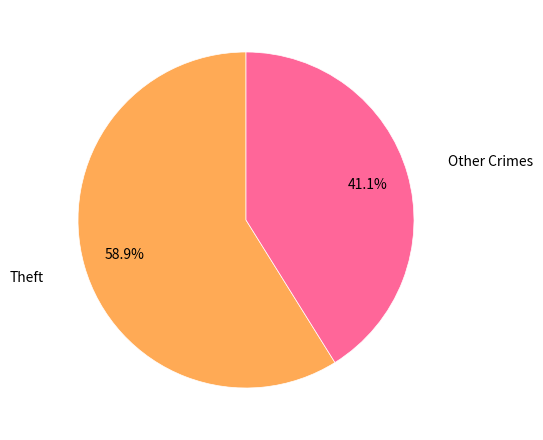

Does any single category account for the majority?

Yes